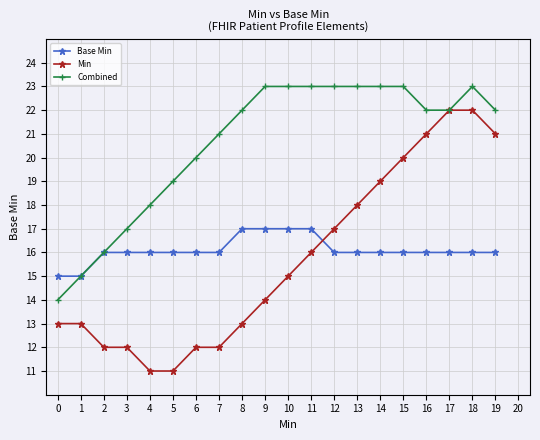

What is the lowest value of the Combined series?

14